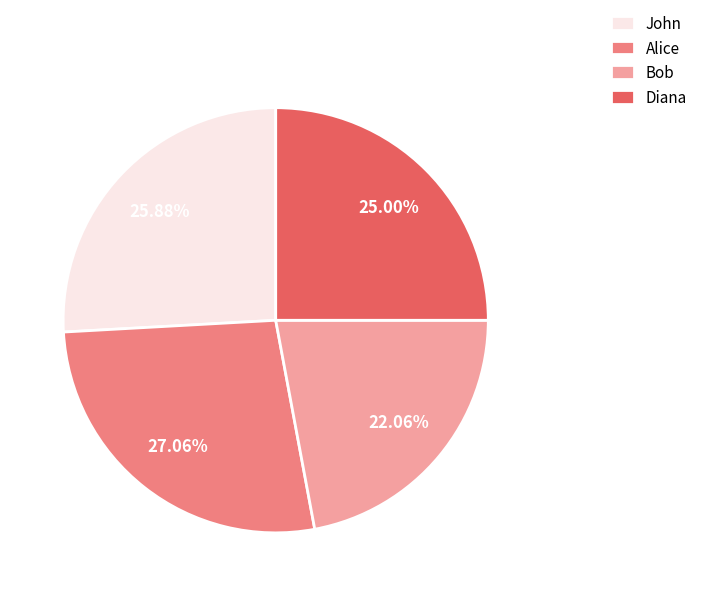

Rank the categories by value from highest to lowest.

Alice, John, Diana, Bob